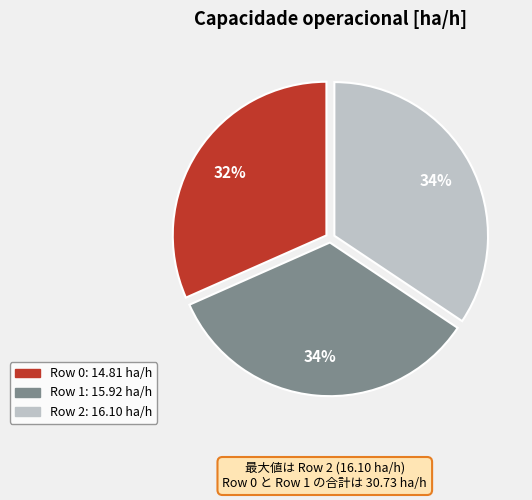

Combined, do Row 2 and Row 1 account for over 50%?

Yes